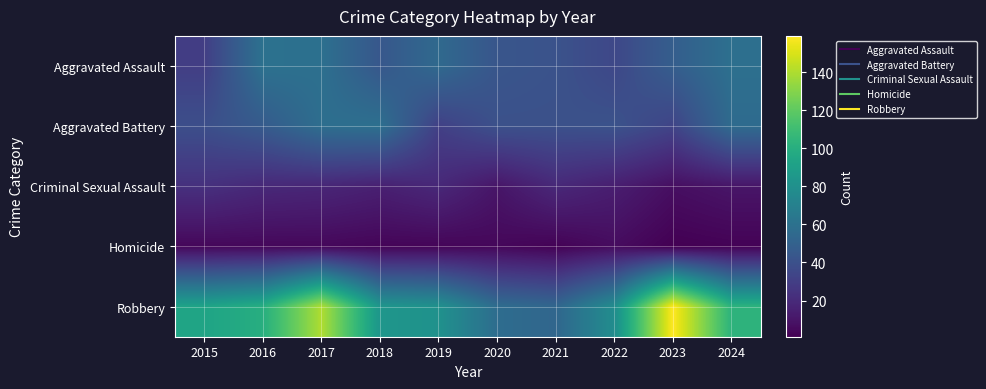

Which series has the widest spread of values?

Robbery